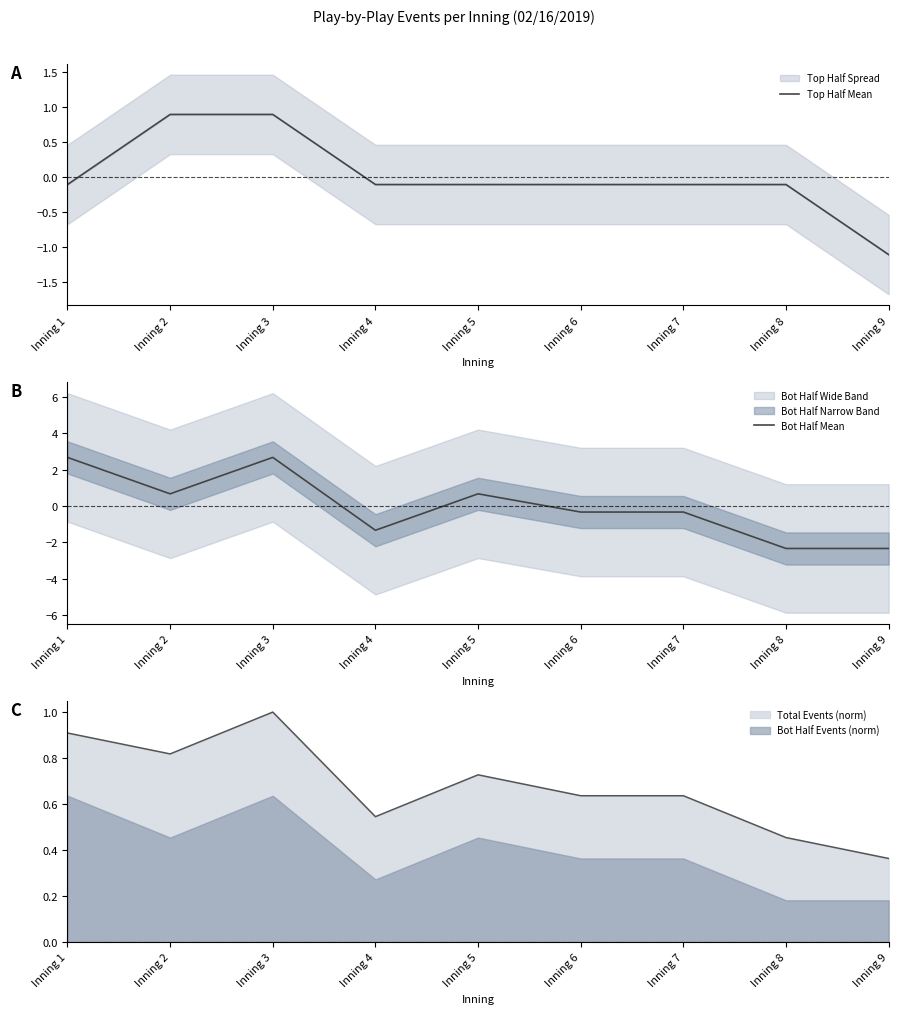

Where do Top Half Mean and Bot Half Mean first cross each other?

Inning 1 and Inning 2